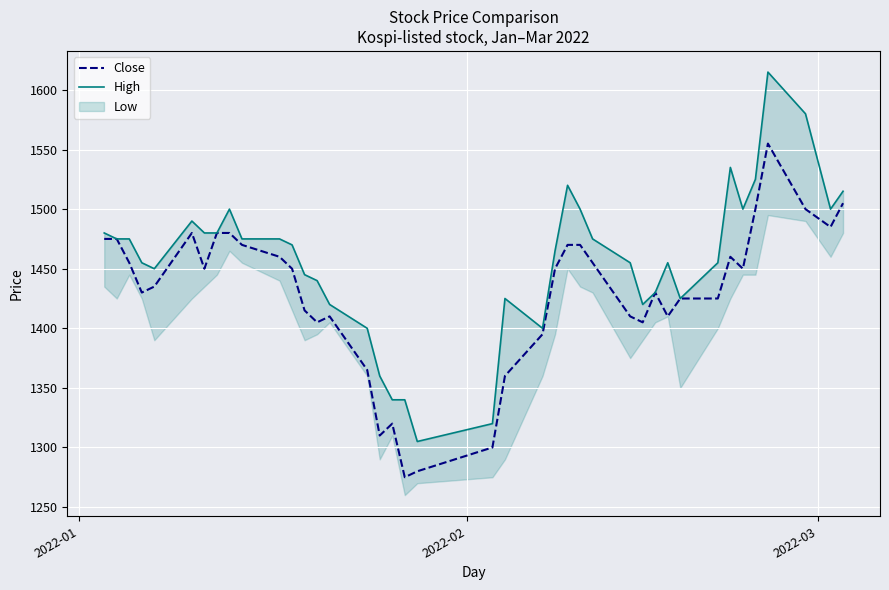

What is the lowest value of the Close series?

1275